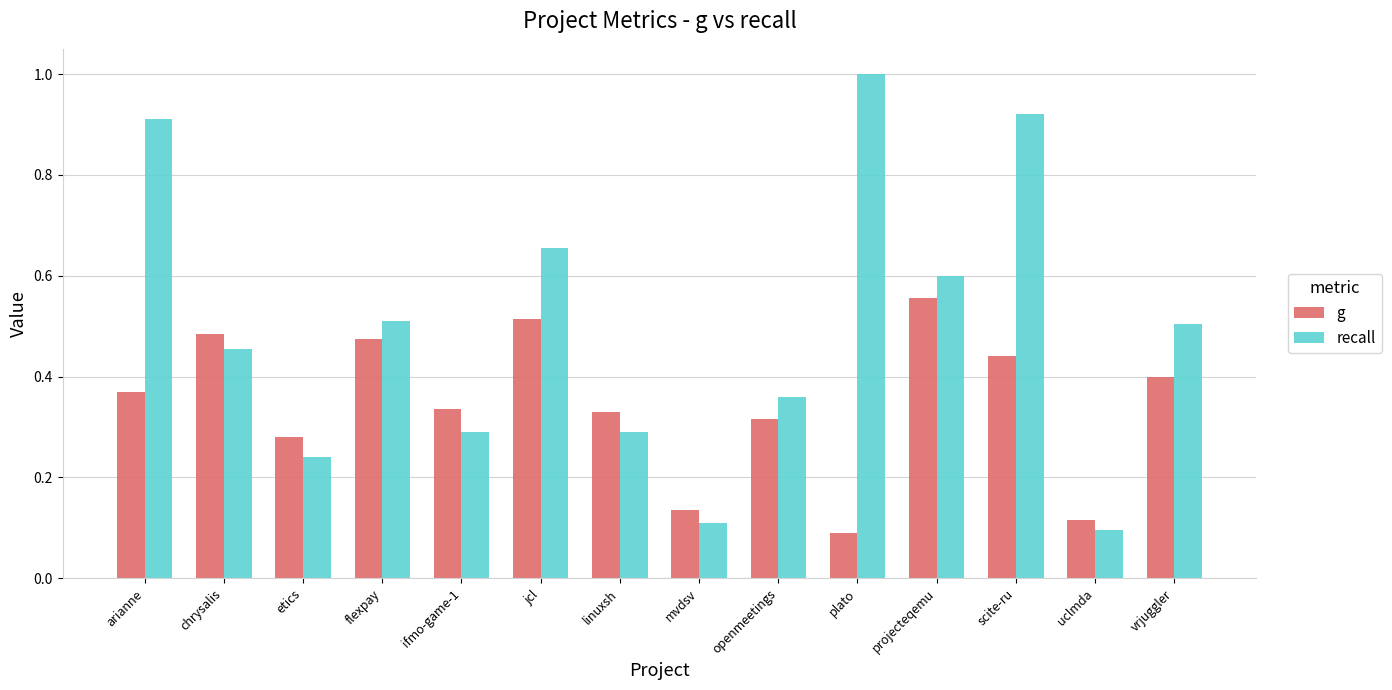

Are the bars horizontal?

No